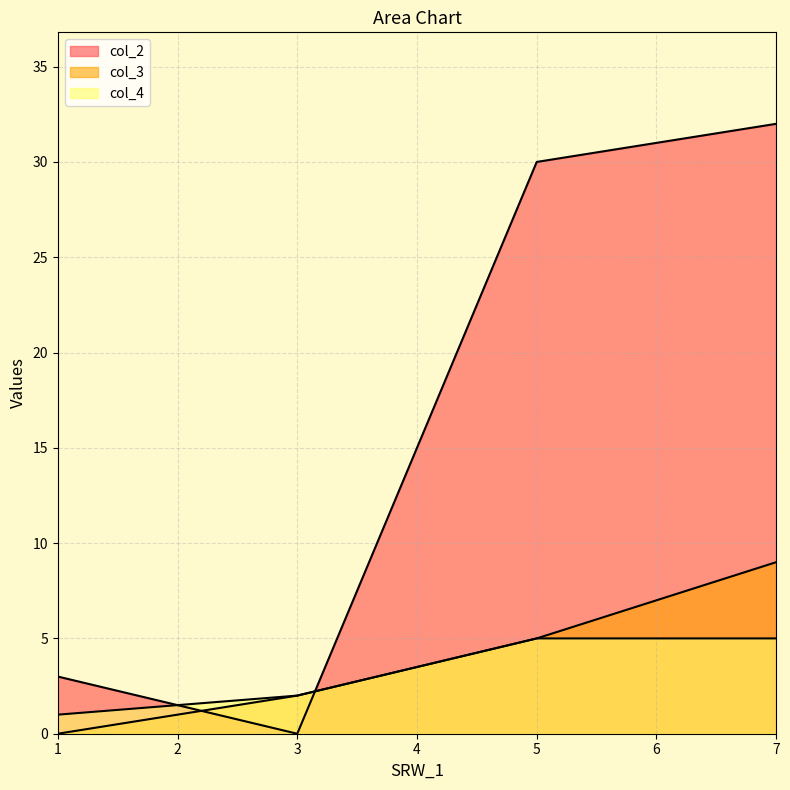

Read the col_4 value at 3.

2